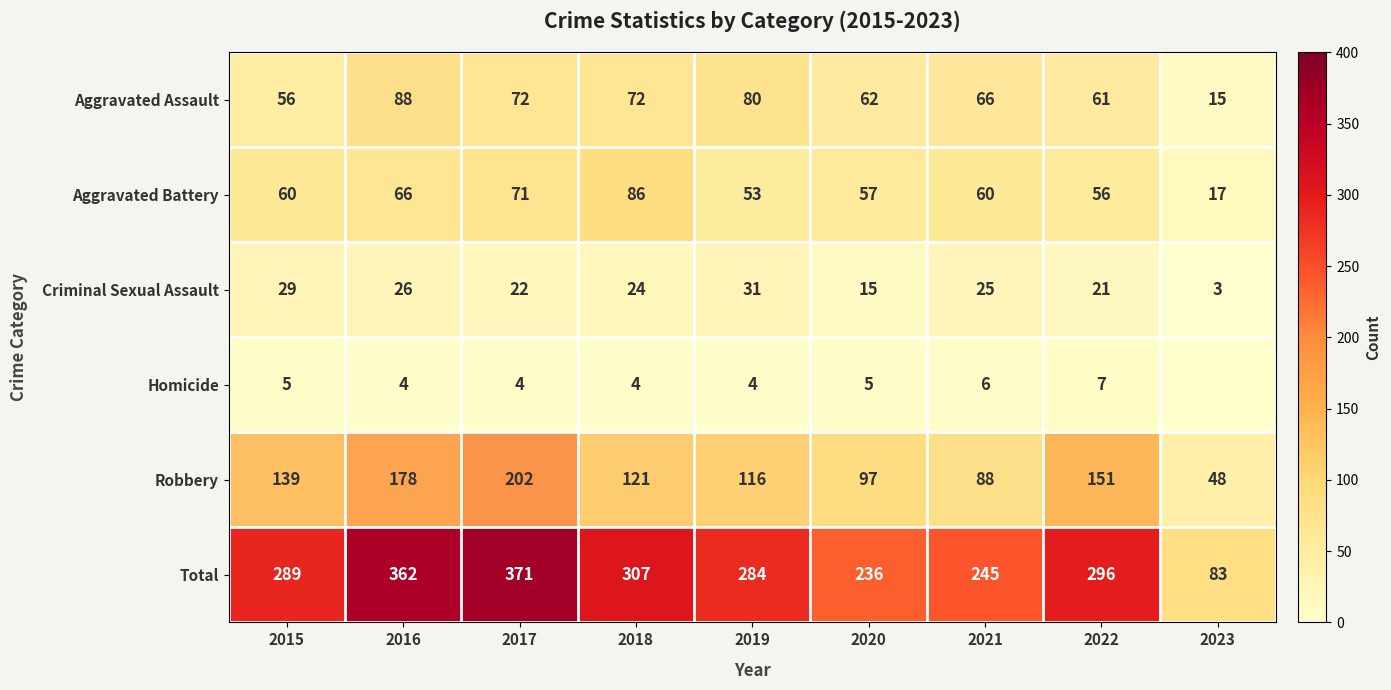

Which category has the highest value across all series?

2017